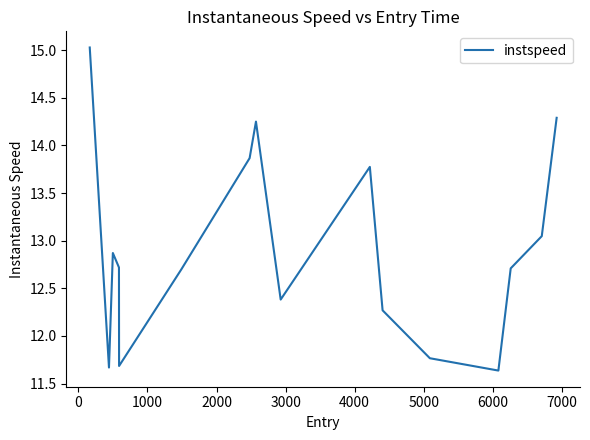

What is the greatest value displayed?

15.0